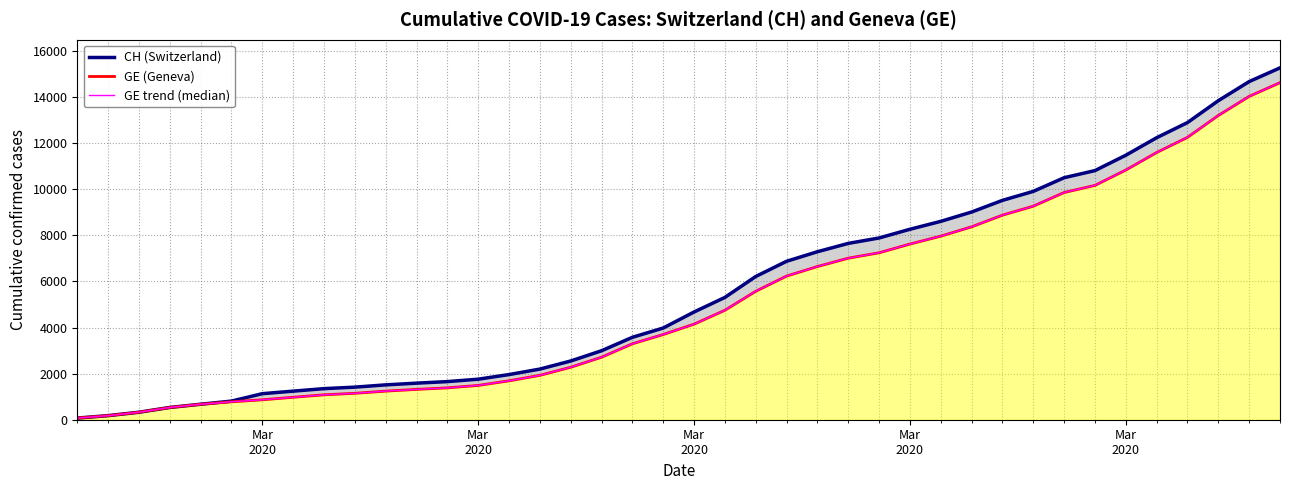

What is the greatest value displayed?

15267